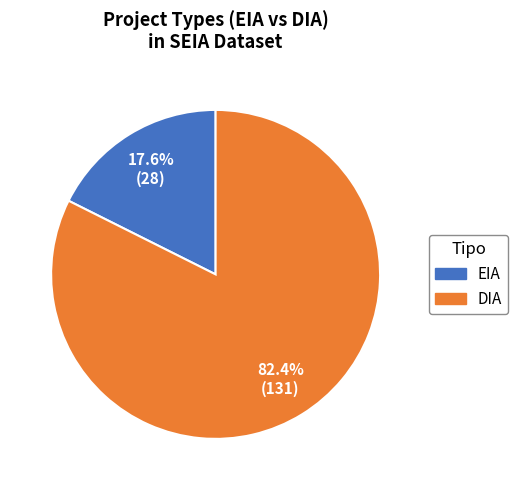

How many slices are in this pie chart?

2